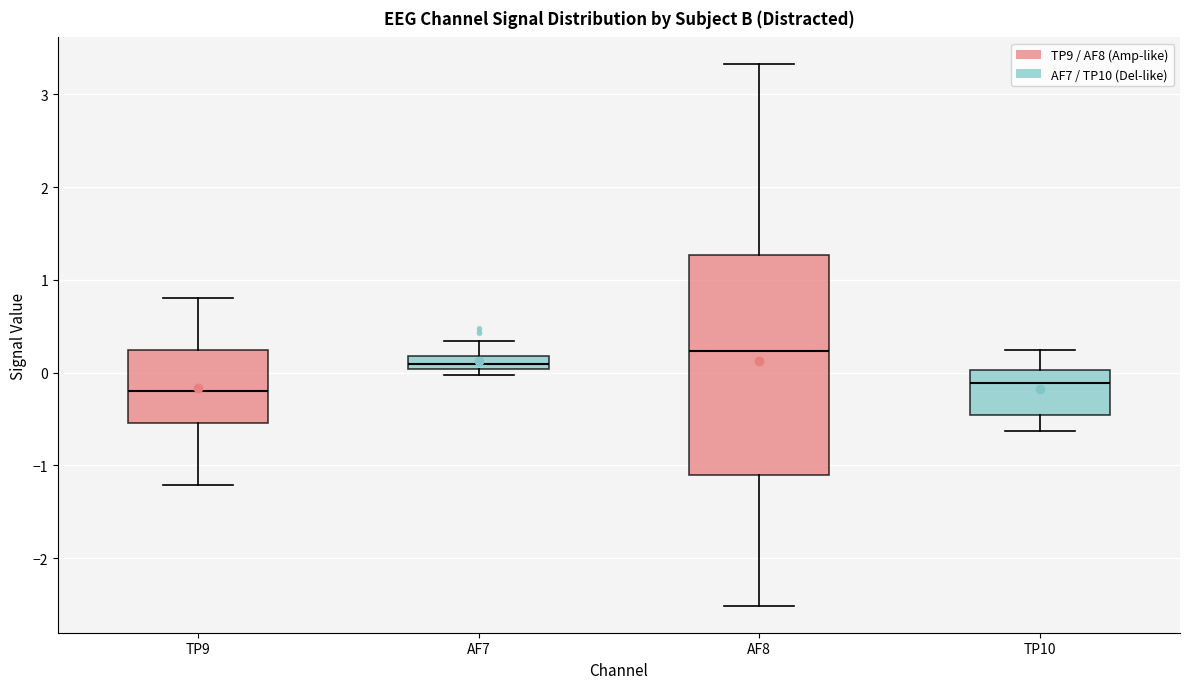

Where is the upper edge of the box for AF7 on the y-axis? The values are not printed on the chart, so give them approximately, as read against the axis.

0.2